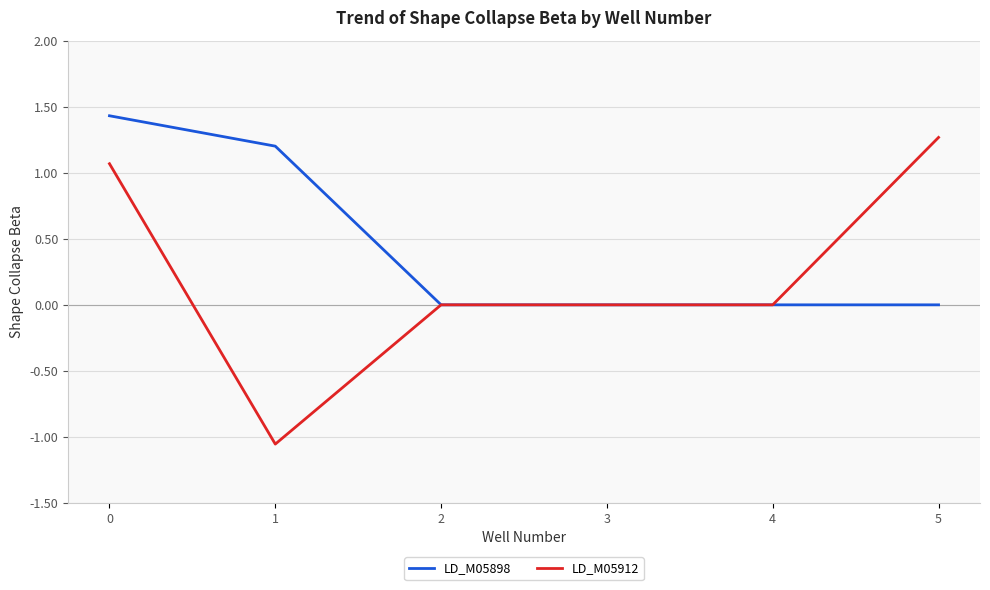

Which series has the largest total across all categories?

LD_M05898